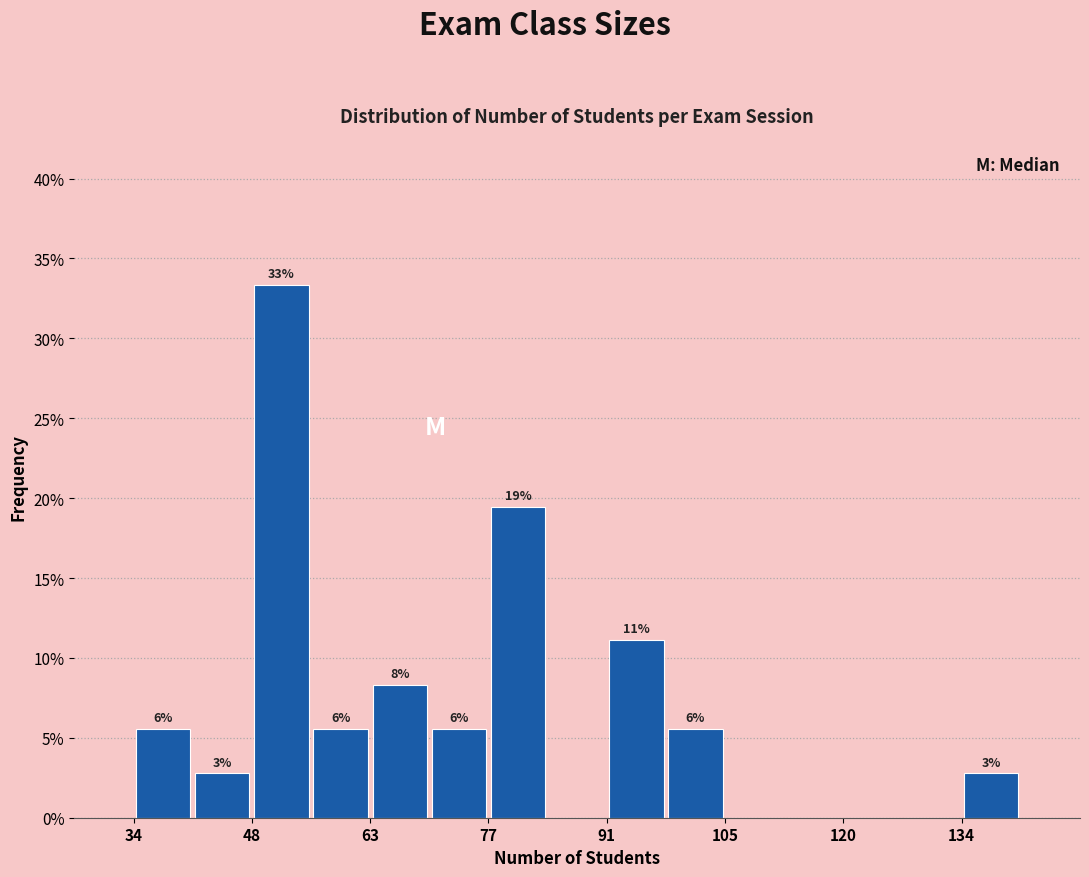

Read against the x-axis, roughly where is the centre of the tallest bar?

52